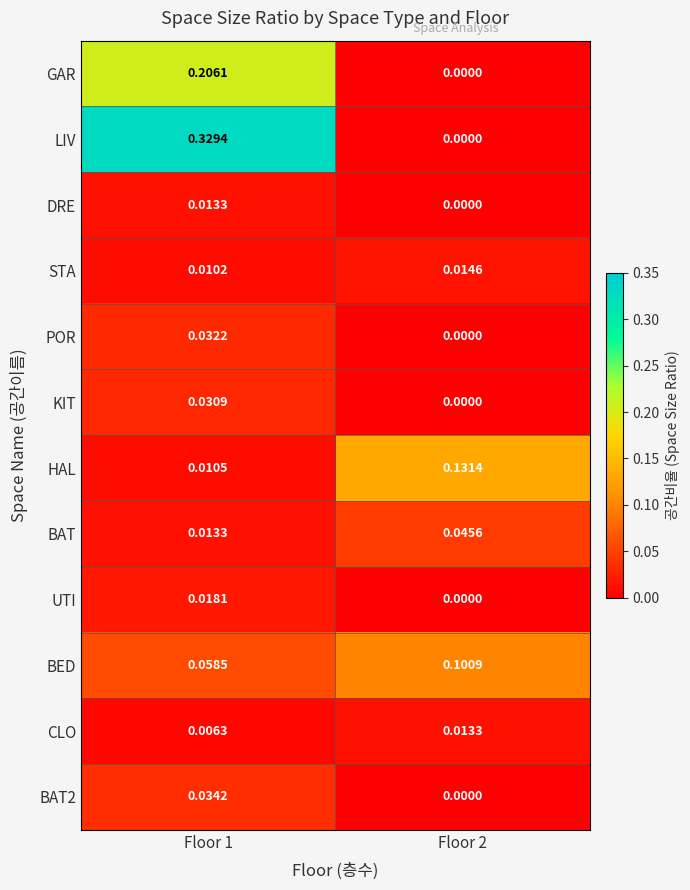

Which series has the largest total across all categories?

LIV